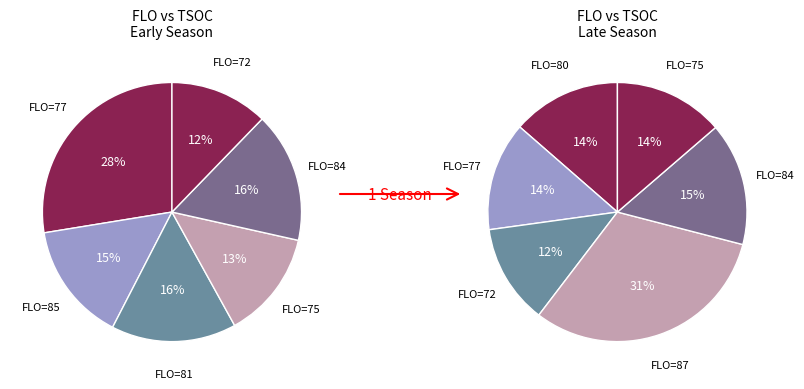

The 85 slice represents 15% of the pie. True or false?

False